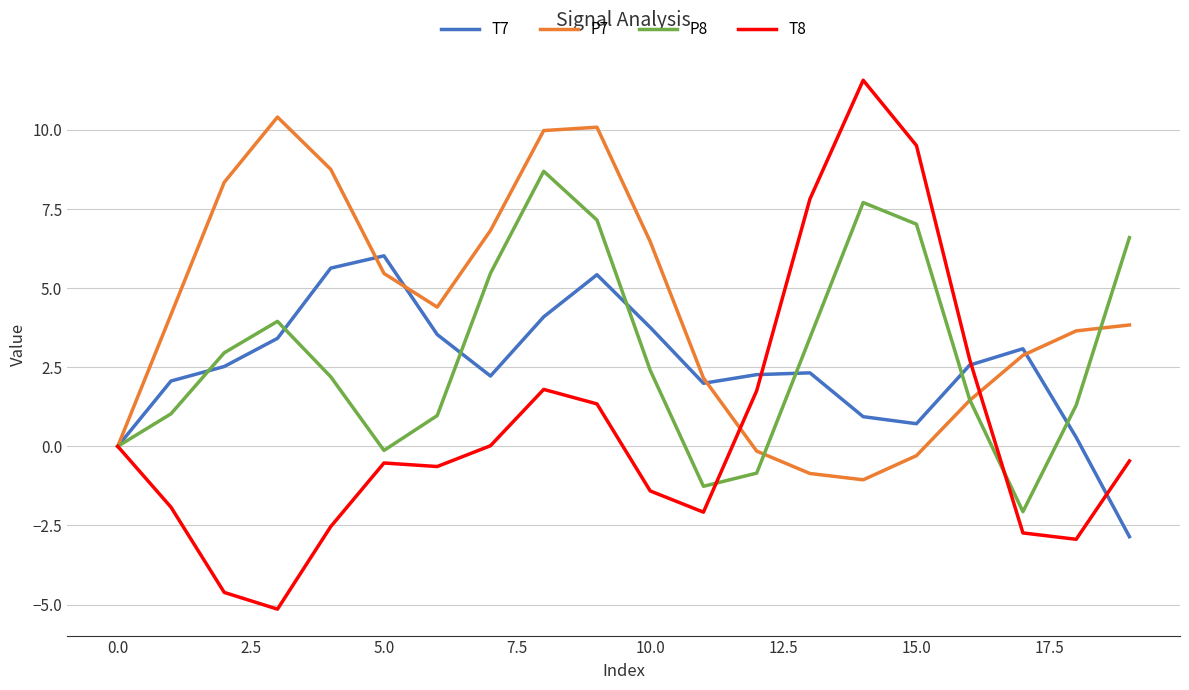

Which series has the largest total across all categories?

P7